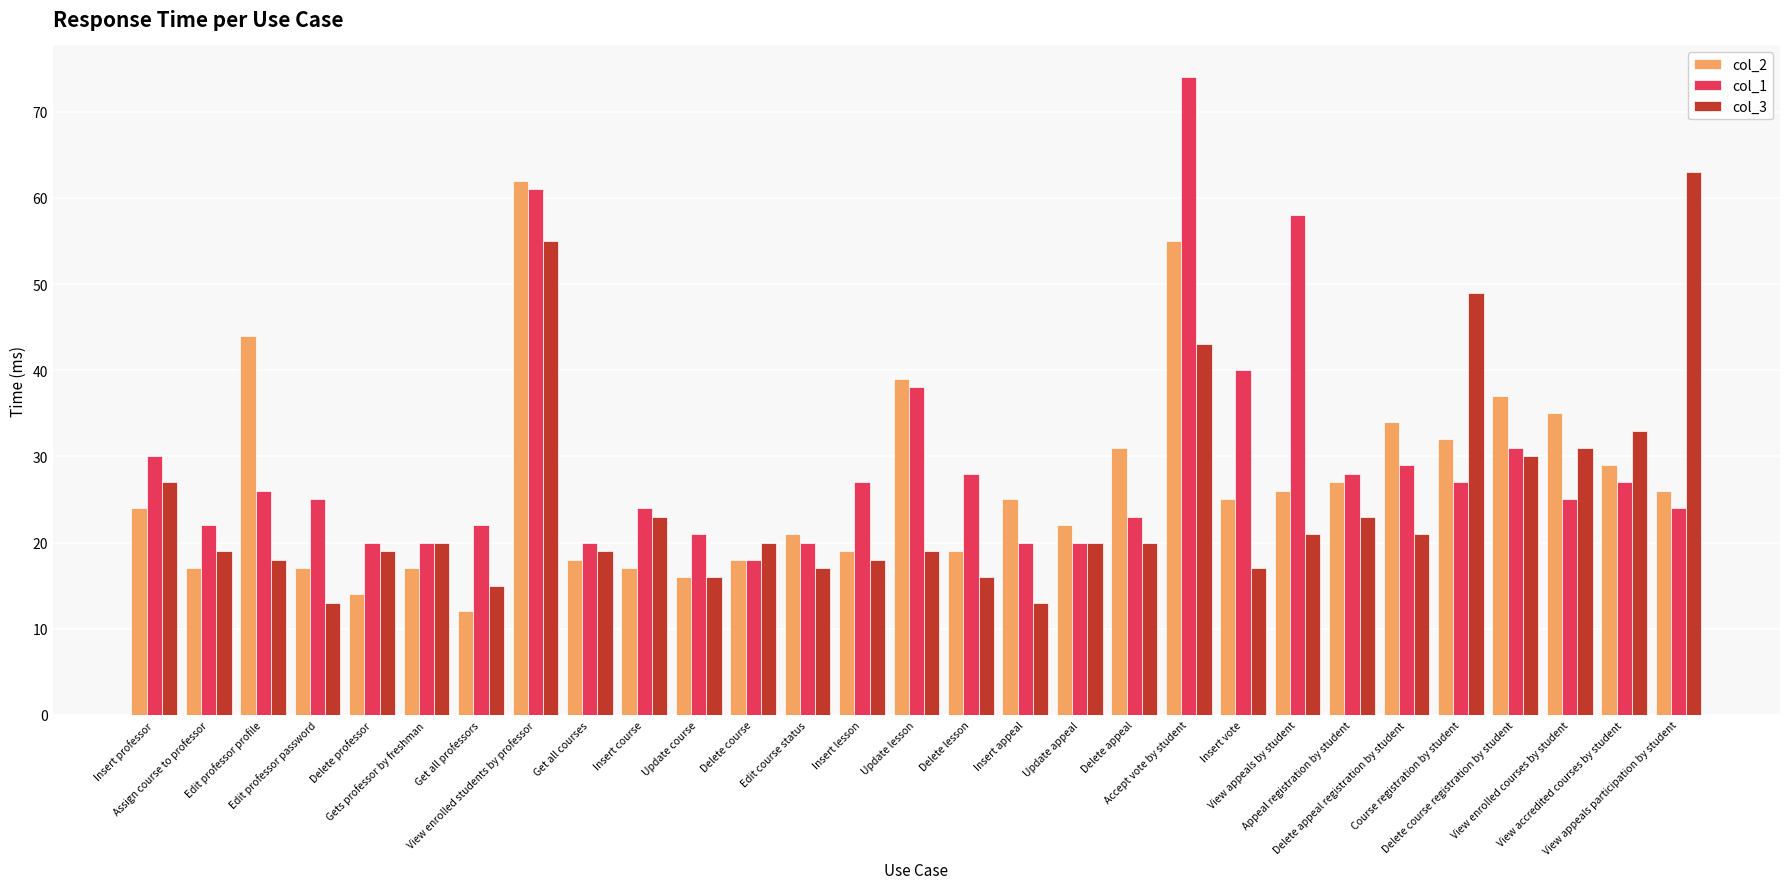

What is the label of the 28th bar from the right?

Assign course to professor